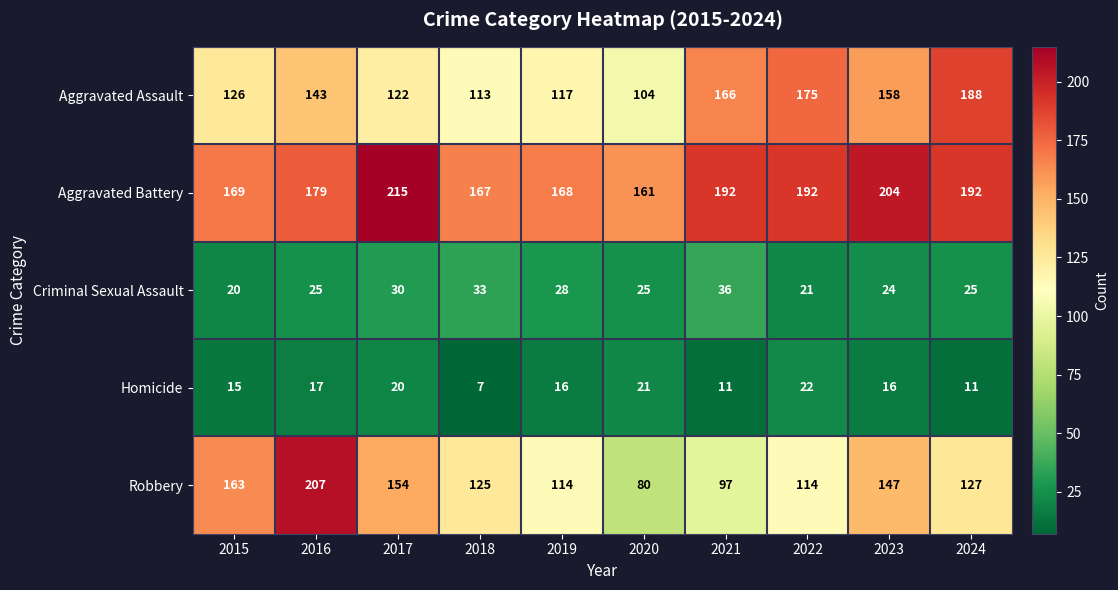

What value does the Criminal Sexual Assault series have at 2021, to the nearest 5?

35